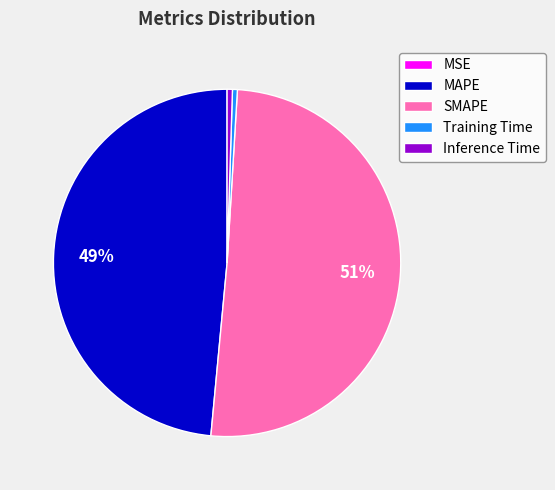

Which category has the biggest portion of the pie?

SMAPE